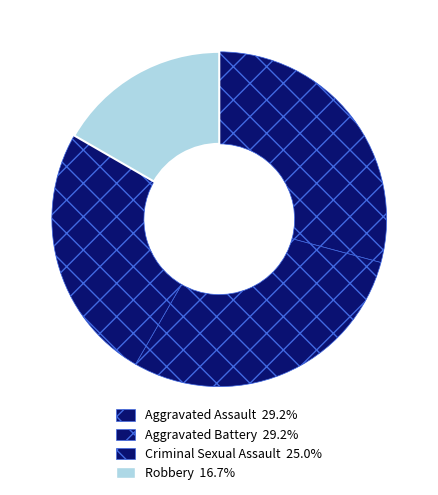

What percentage is the Robbery slice, to the nearest percent?

17%